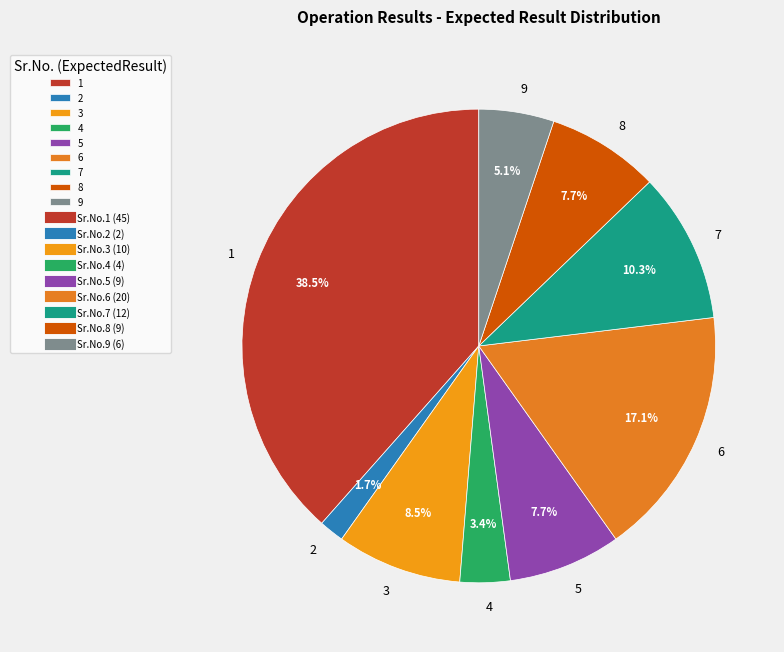

How many segments does this pie chart have?

9